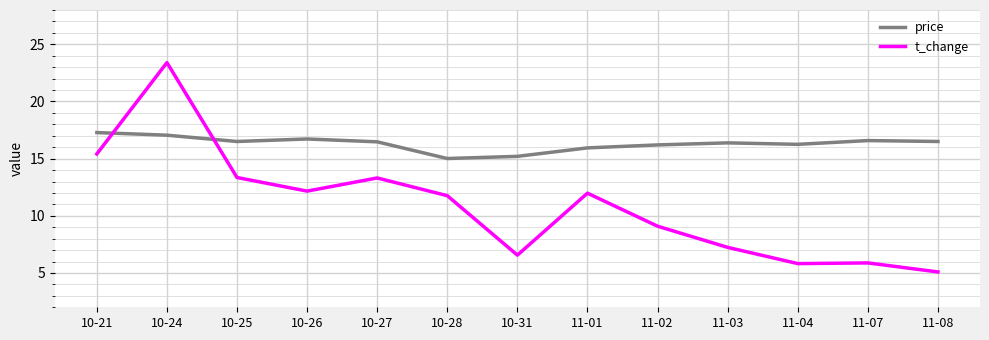

Where does the t_change series first go above 11?

10-21